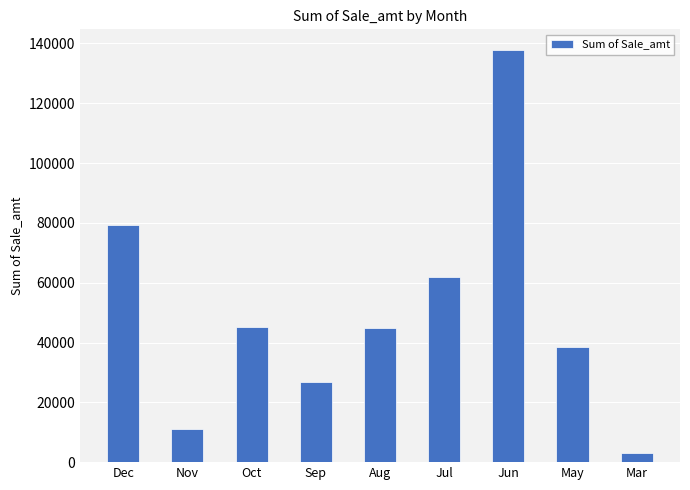

Which label corresponds to the largest value in the chart?

Jun